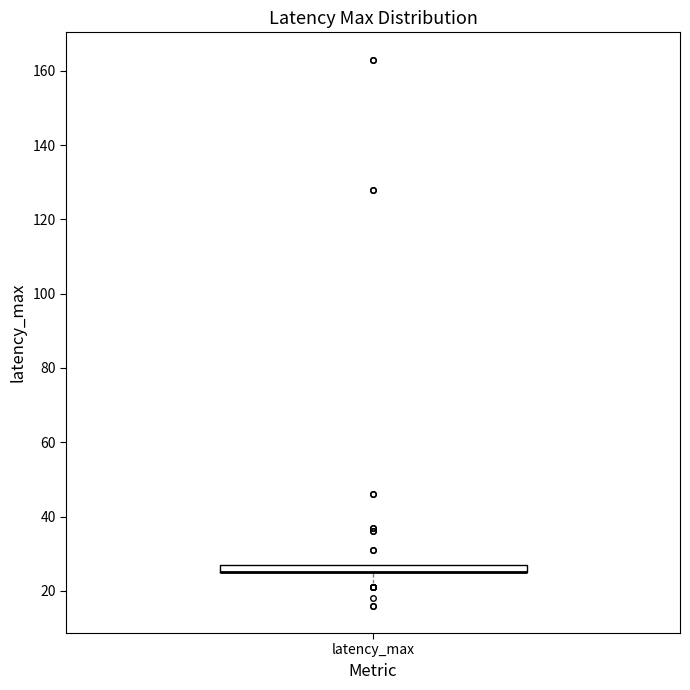

Where is the upper edge of the box for latency_max on the y-axis? The values are not printed on the chart, so give them approximately, as read against the axis.

28